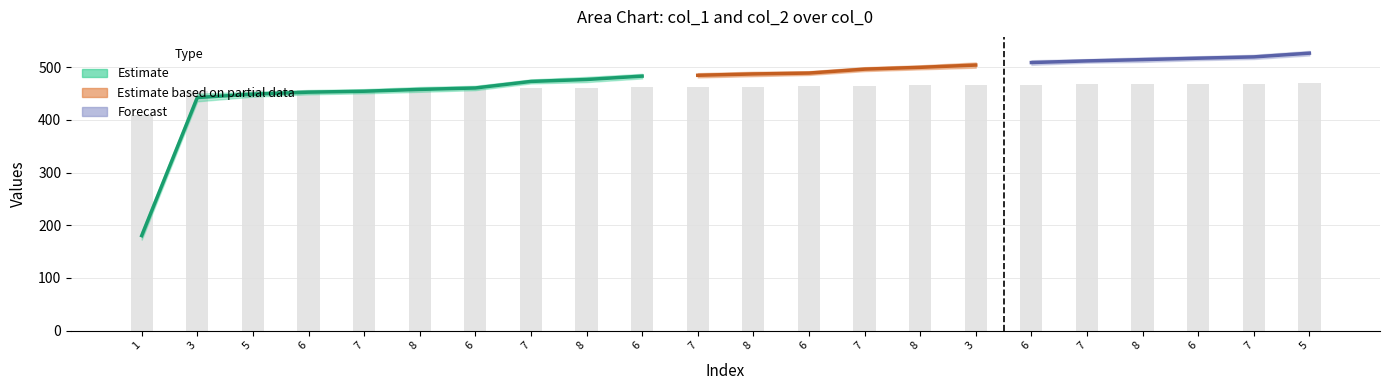

What is the label of the 19th bar from the left?

8